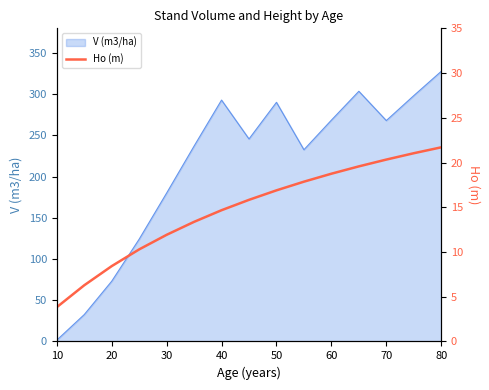

Is it true that V (m3/ha) equals 268.1 at 70?

True